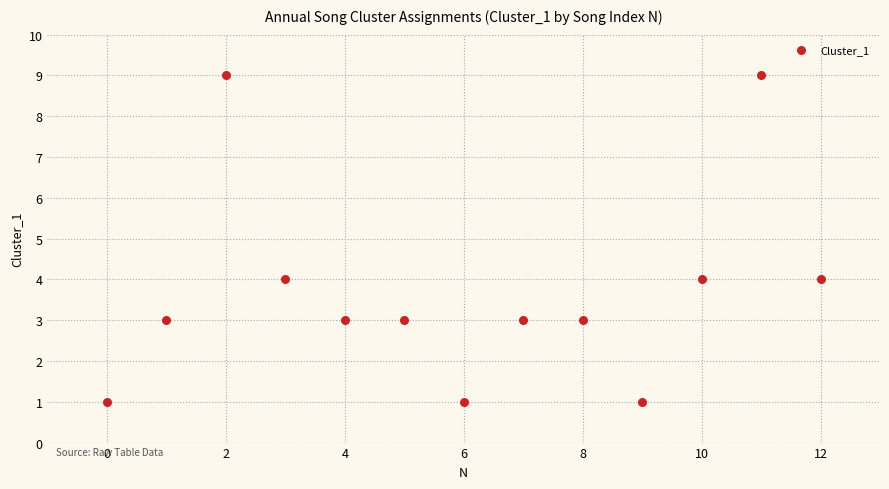

What is the range of Y values (max minus min)?

8